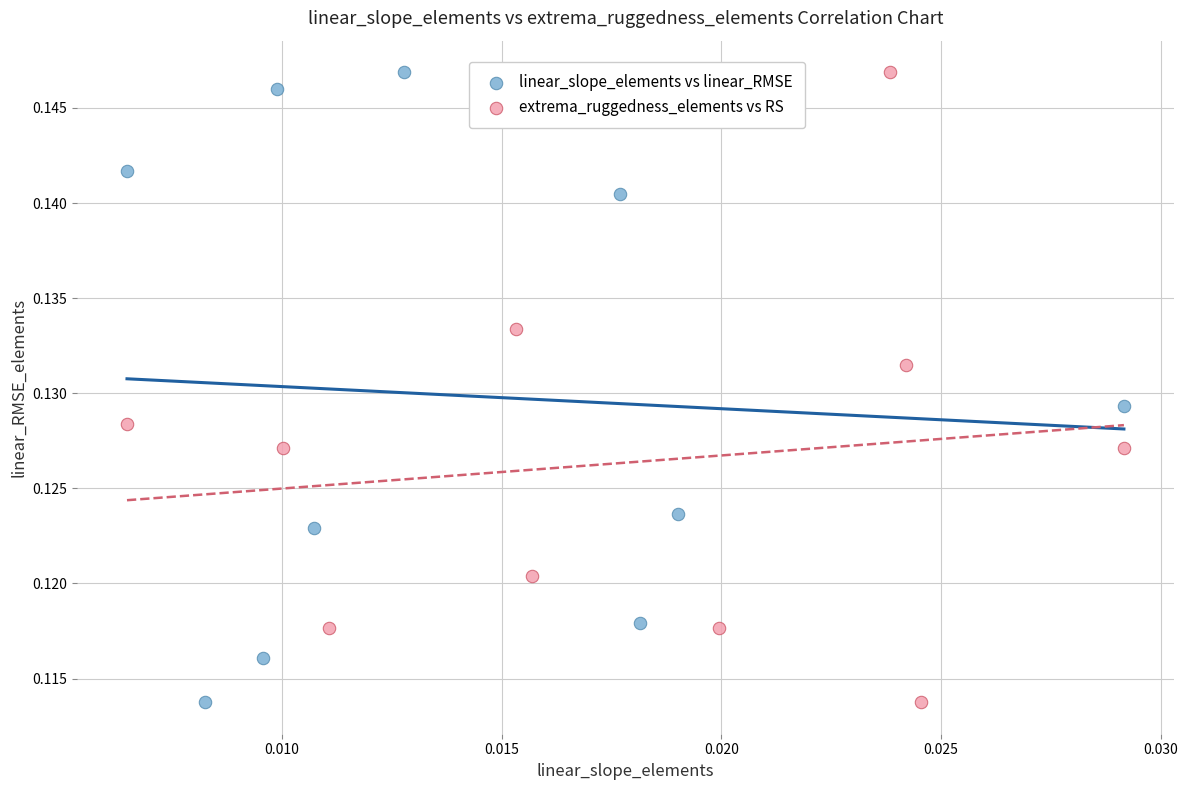

What are all the series names shown in the legend?

linear_slope_elements vs linear_RMSE, extrema_ruggedness_elements vs RS